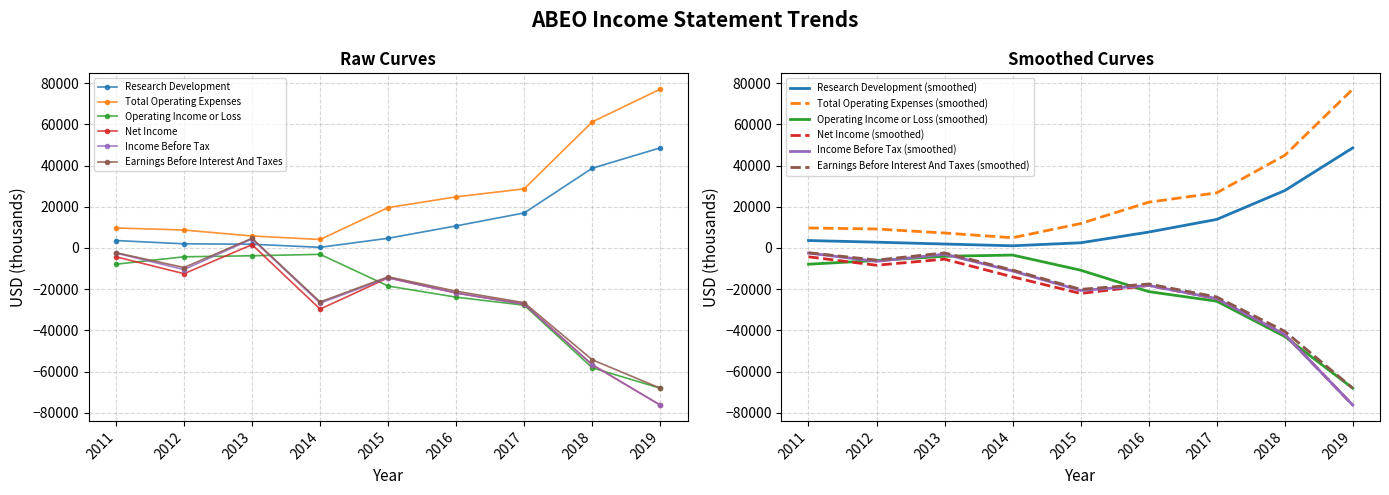

Reading left to right, list all the values displayed in this chart.

Research Development: 2011=3600	2012=2000	2013=1800	2014=300	2015=4700	2016=10700	2017=17000	2018=38700	2019=48600
Total Operating Expenses: 2011=9700	2012=8700	2013=5800	2014=4100	2015=19600	2016=24800	2017=28700	2018=61200	2019=77100
Operating Income or Loss: 2011=-7900	2012=-4300	2013=-3800	2014=-3100	2015=-18500	2016=-23900	2017=-27800	2018=-58200	2019=-68100
Net Income: 2011=-4300	2012=-12500	2013=1600	2014=-29700	2015=-14500	2016=-21900	2017=-27300	2018=-56700	2019=-76300
Income Before Tax: 2011=-2500	2012=-10500	2013=4400	2014=-26800	2015=-14500	2016=-21900	2017=-27300	2018=-56700	2019=-76300
Earnings Before Interest And Taxes: 2011=-2300	2012=-9500	2013=4700	2014=-26200	2015=-14000	2016=-21000	2017=-26600	2018=-54300	2019=-68100